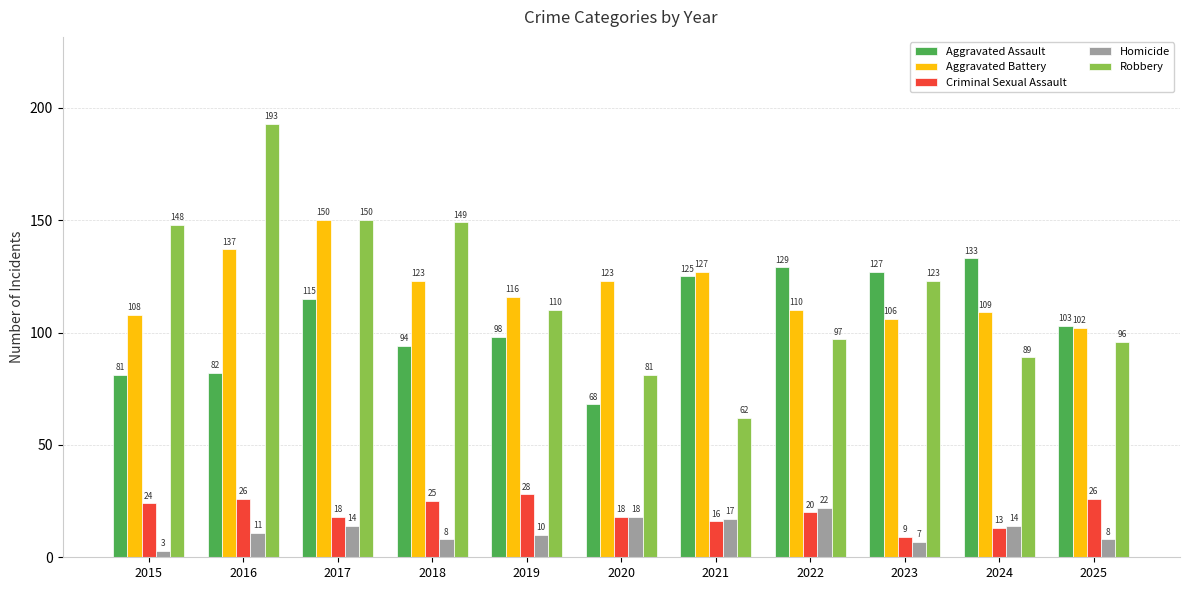

At which label is Aggravated Battery closest to 126?

2021